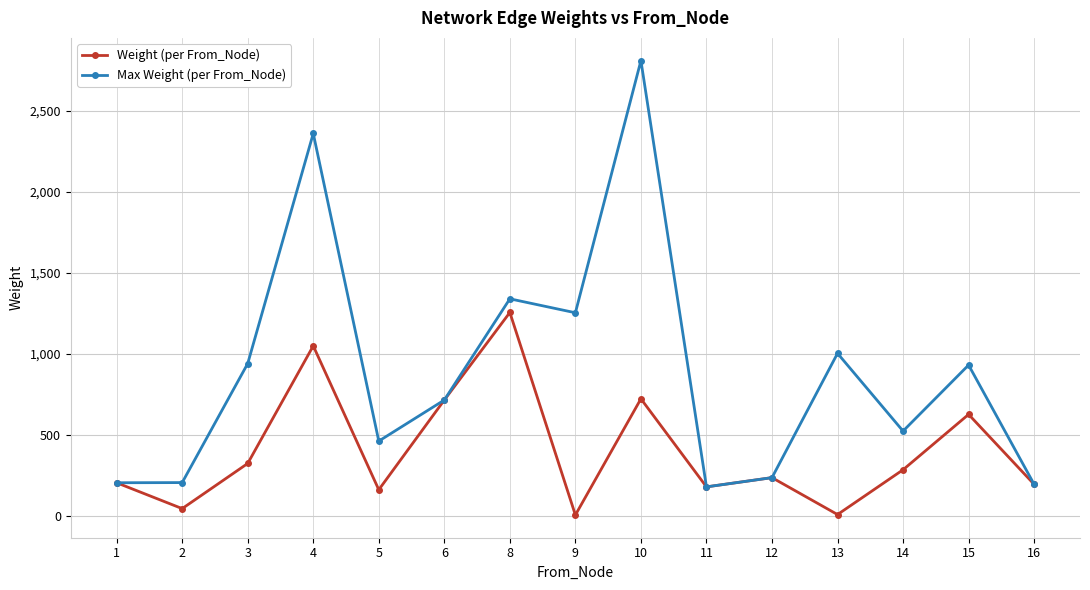

What is the average value of the Max Weight (per From_Node) series?

891.0